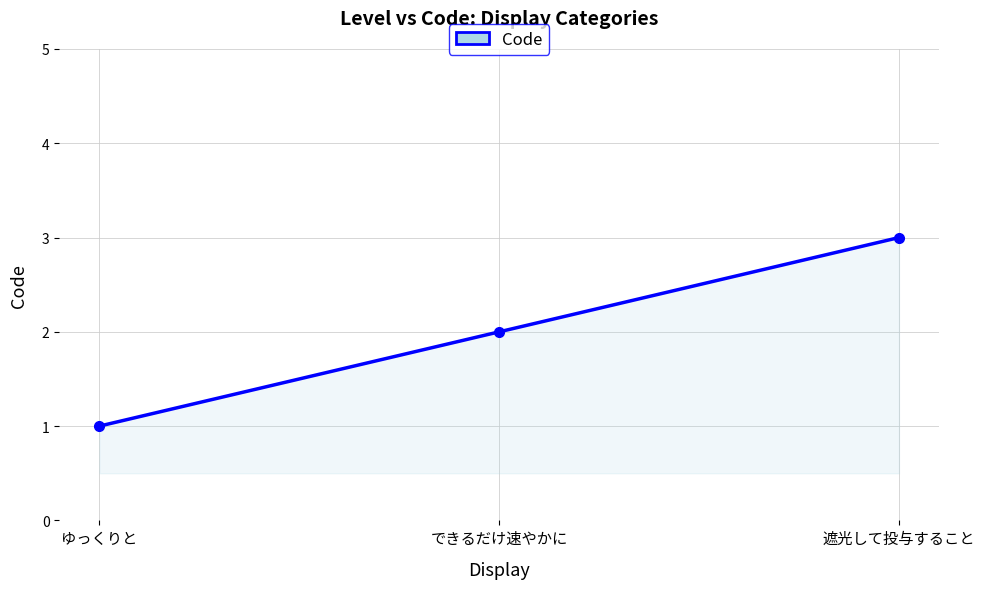

How many lines are shown in the chart?

1